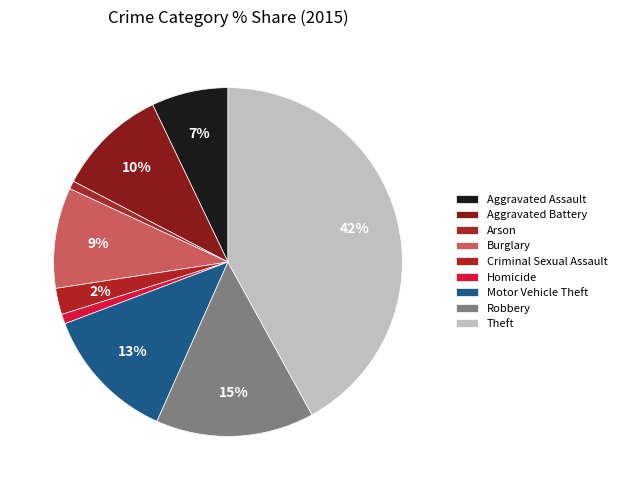

True or false: Aggravated Battery accounts for 10% of the total.

True